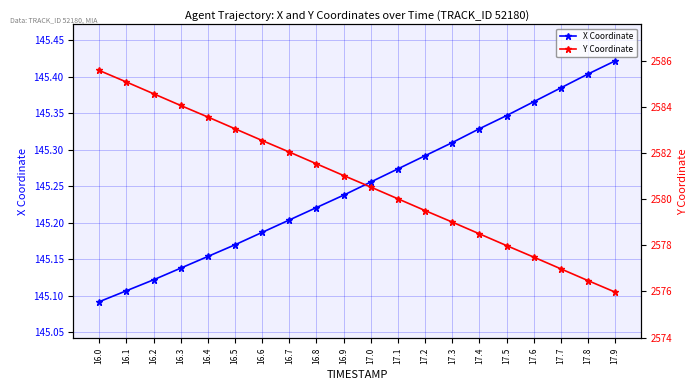

True or false: X Coordinate has a value of 145.2 at 16.9.

True